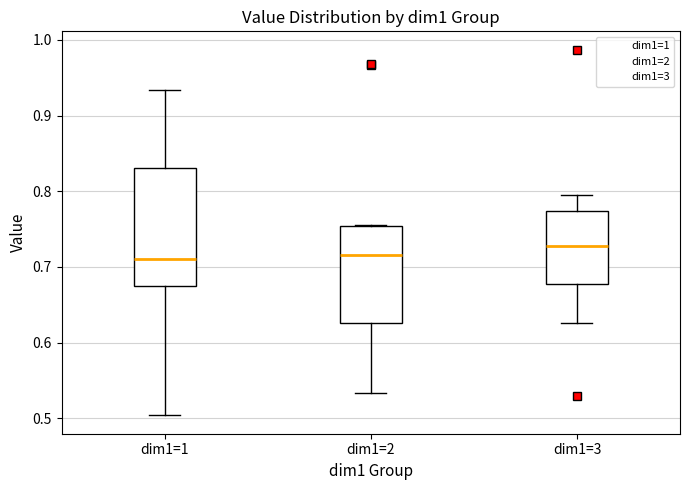

Comparing the boxes themselves (not the whiskers), which one is the tallest?

dim1=1